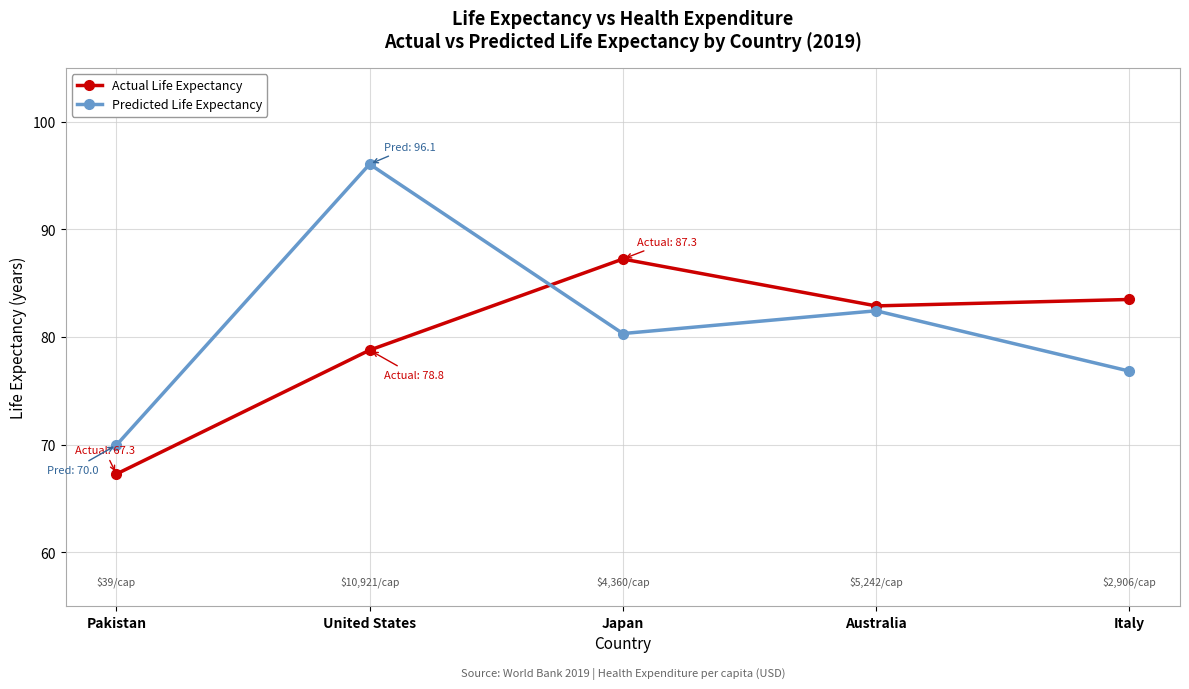

At which label does Actual Life Expectancy reach its minimum?

Pakistan